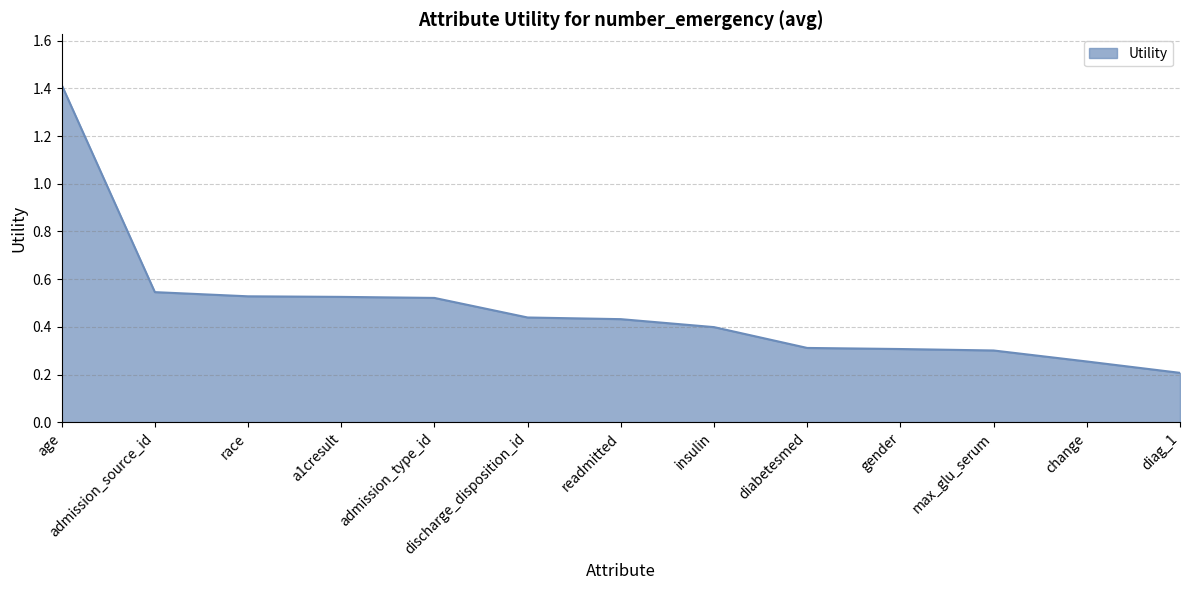

What is the minimum value shown in the chart?

0.2